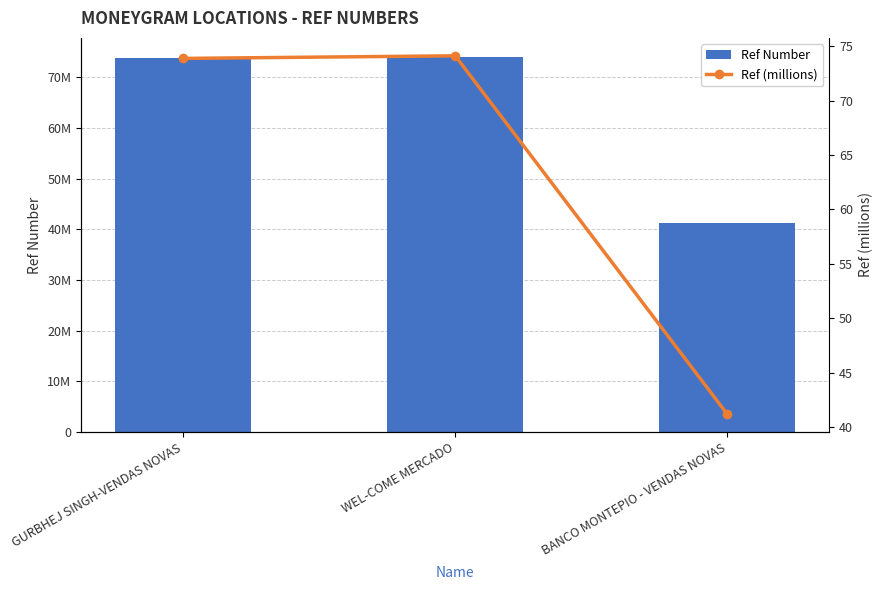

How many series are shown in this chart?

2